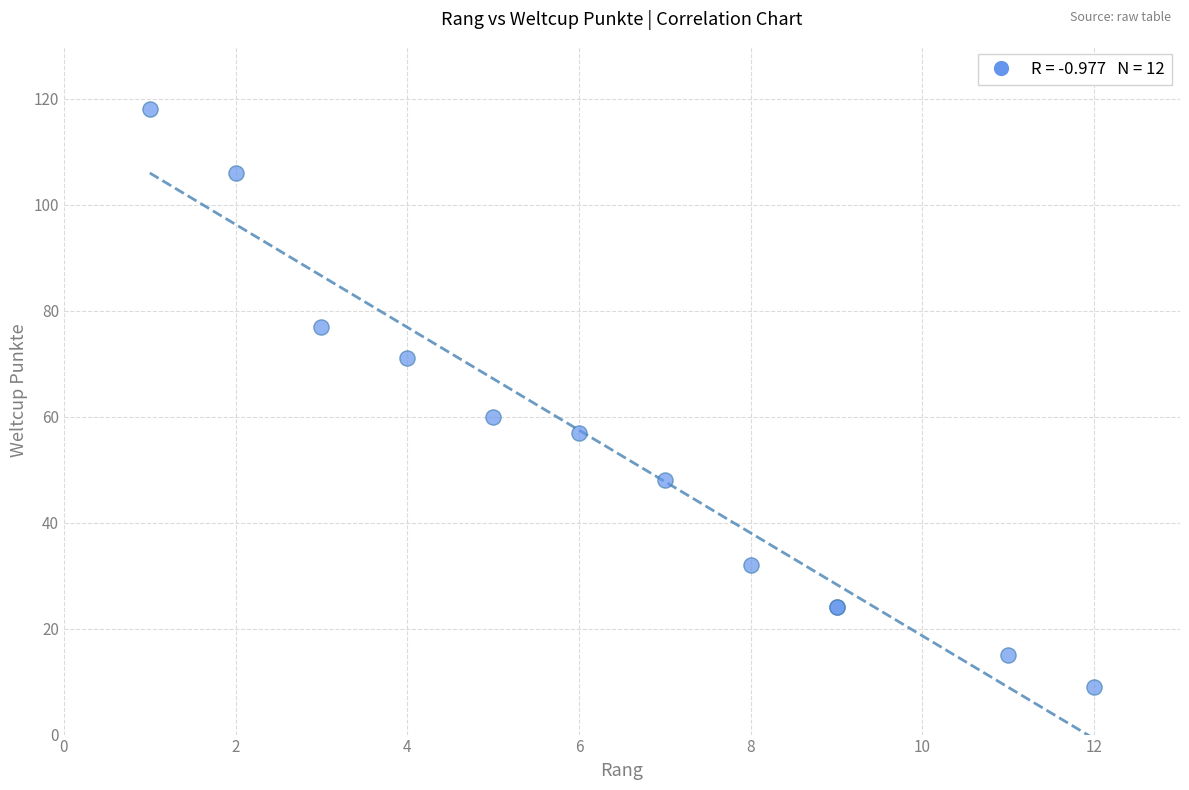

What Y value in the scatter plot is closest to 63?

60